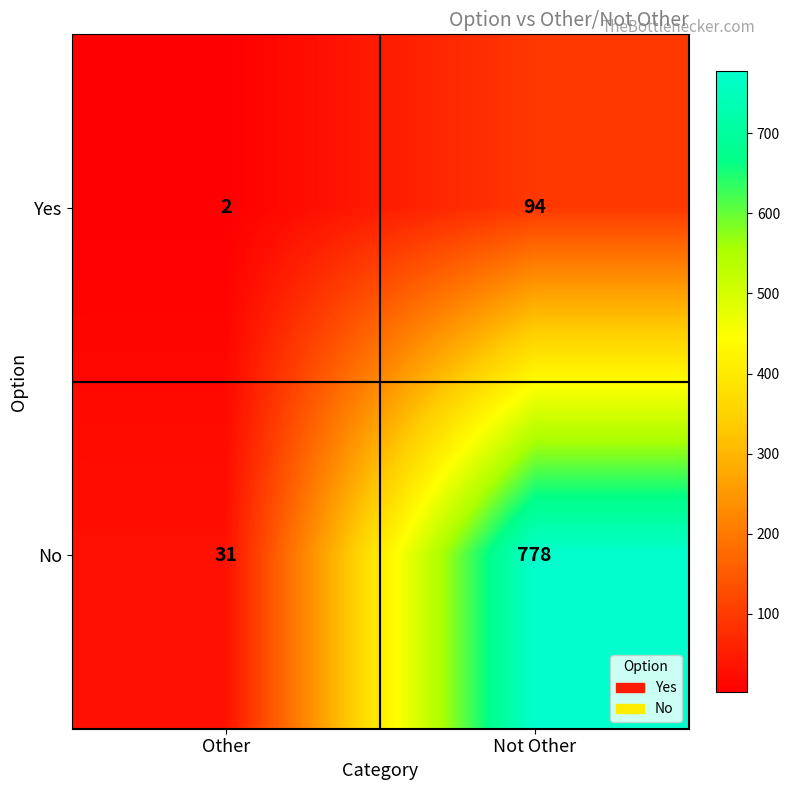

Which series has the largest total across all categories?

No